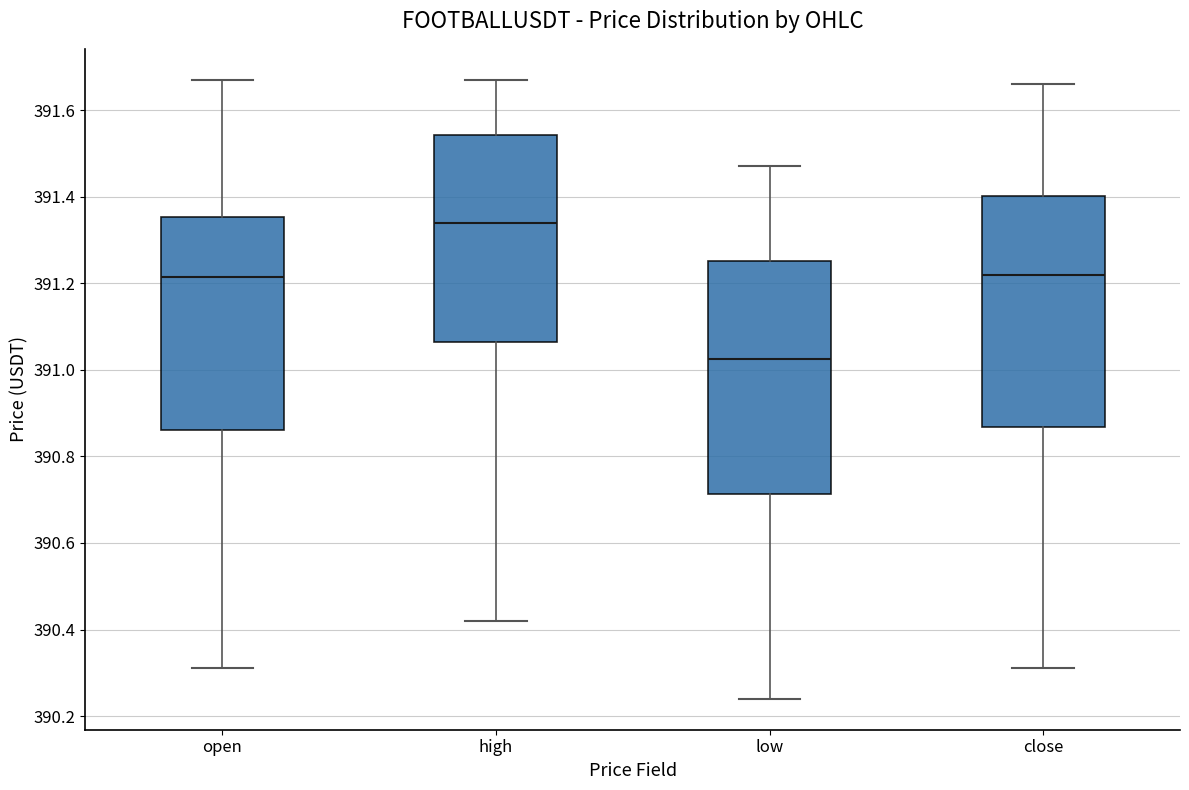

Reading left to right, transcribe this box plot: for each box, give where its median line is, the range the box spans, and where its two whiskers end, as read against the y-axis. The values are not printed on the chart, so give them approximately, as read against the axis.

open: median 391.22, box 390.86 to 391.36, whiskers 390.32 to 391.68
high: median 391.34, box 391.06 to 391.54, whiskers 390.42 to 391.68
low: median 391.02, box 390.72 to 391.26, whiskers 390.24 to 391.48
close: median 391.22, box 390.86 to 391.40, whiskers 390.32 to 391.66